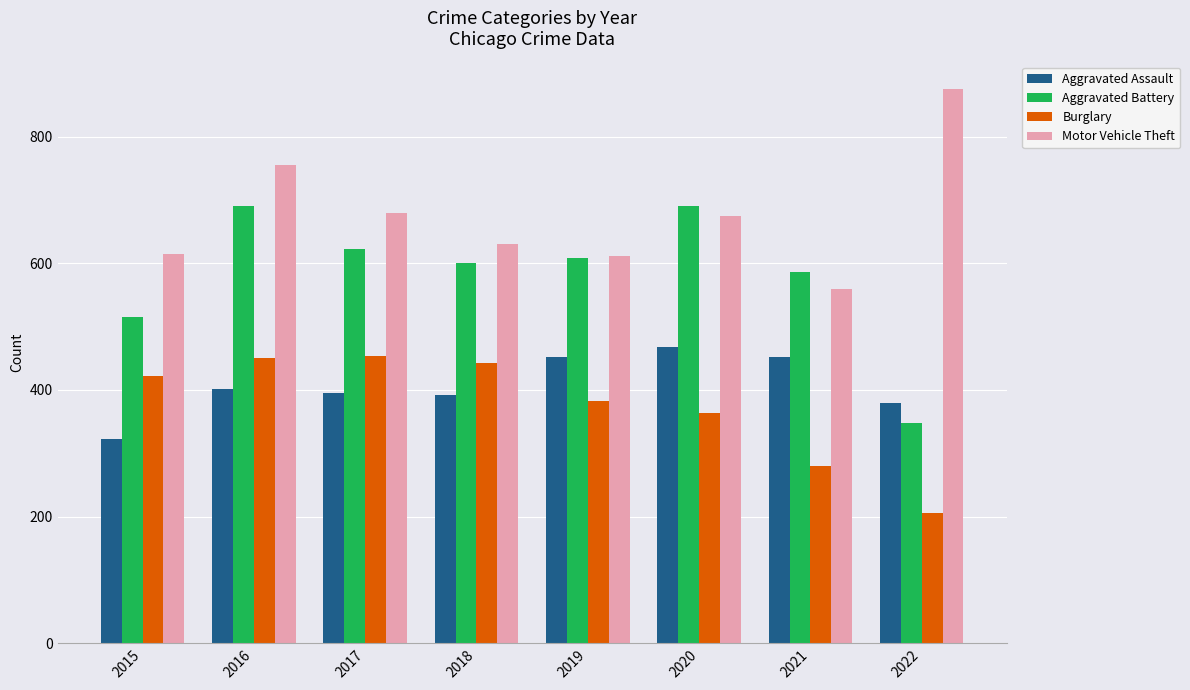

What is the difference between the highest and lowest values at 2018?

239